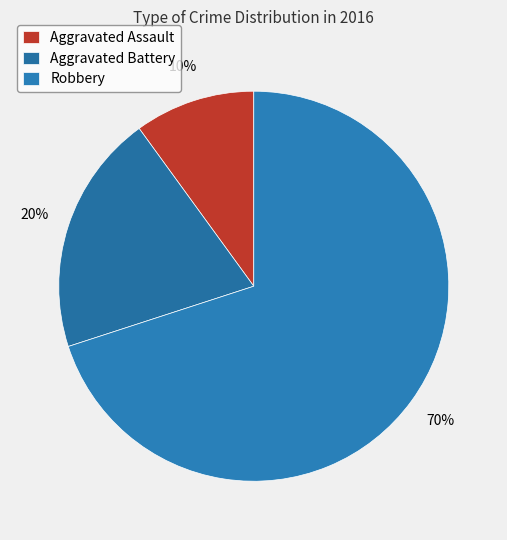

Is it true that Aggravated Battery is 20% of the pie?

True